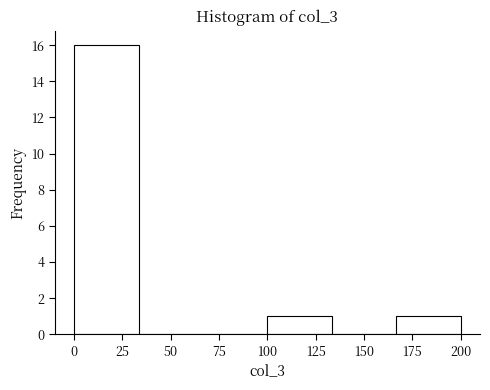

Reading left to right, list every bar in this chart as the range it spans on the x-axis followed by its height. Neither the bar edges nor the heights are printed on the chart, so give them approximately, as read against the axes.

0 to 35: 16
35 to 65: 0
65 to 100: 0
100 to 135: 1
135 to 165: 0
165 to 200: 1